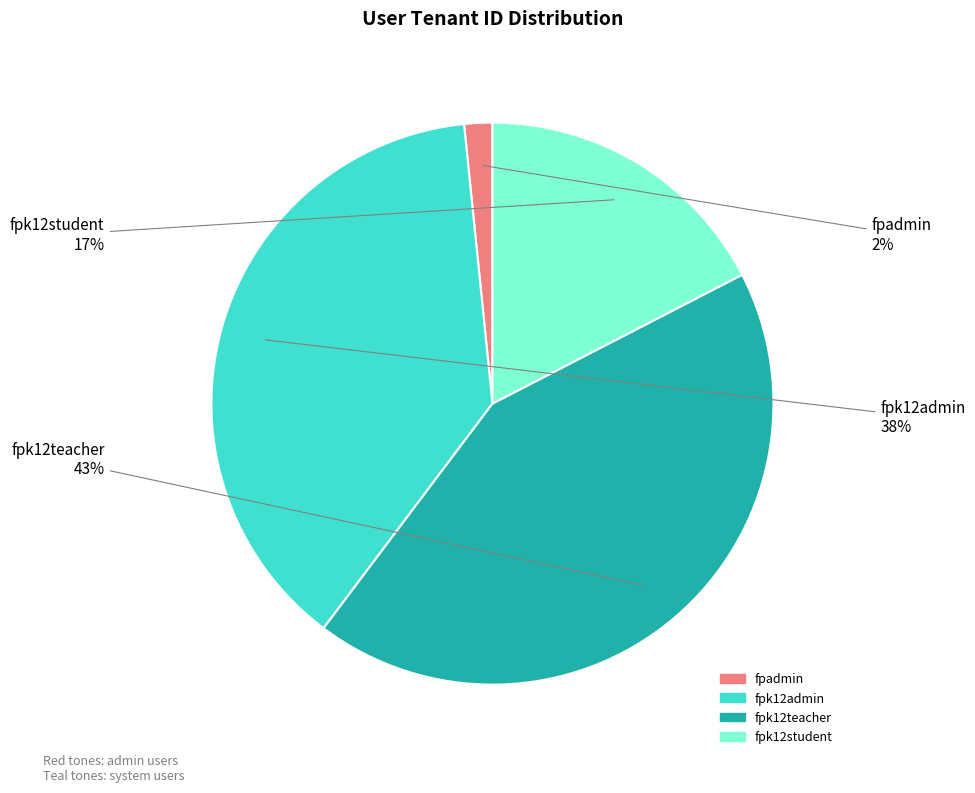

What is the largest slice in the pie chart?

fpk12teacher